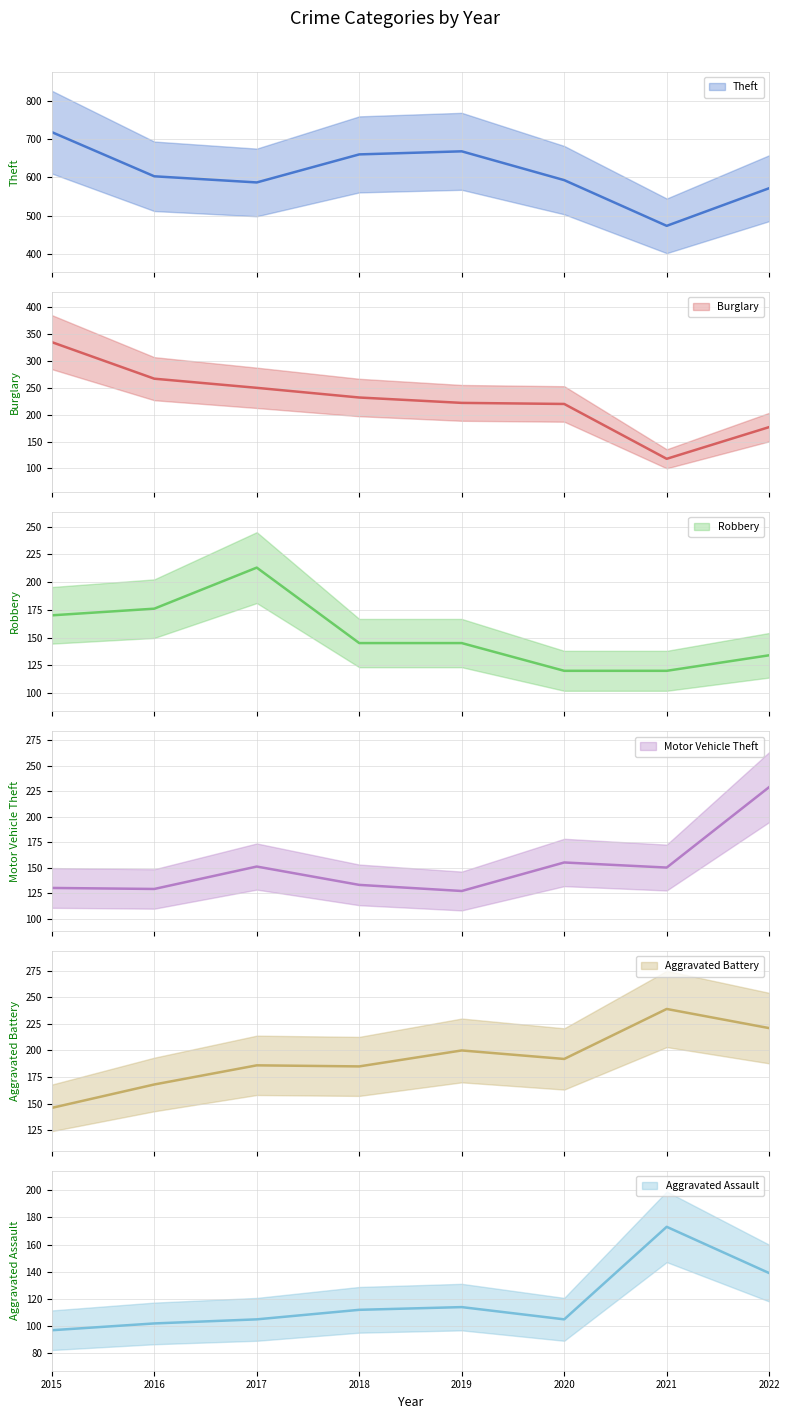

What is the spread (max minus min) of values at 2016?

501